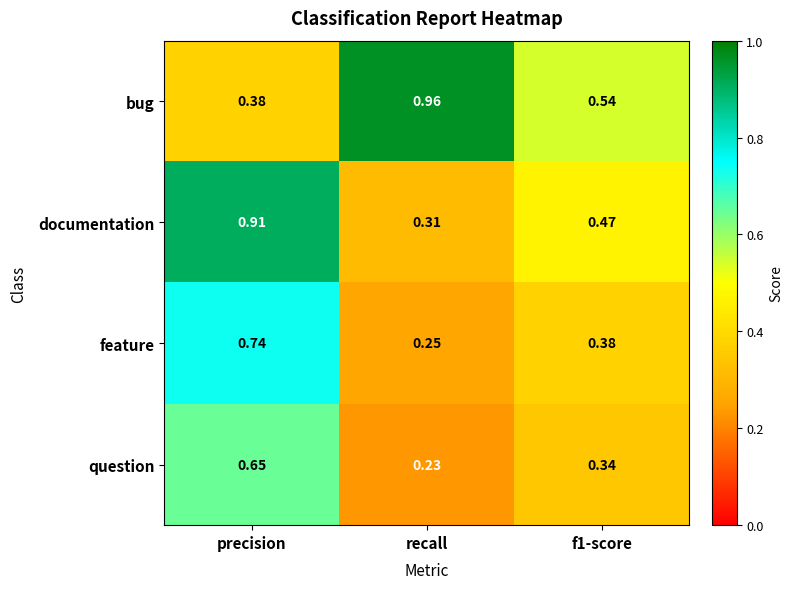

At which label is feature closest to 0?

recall